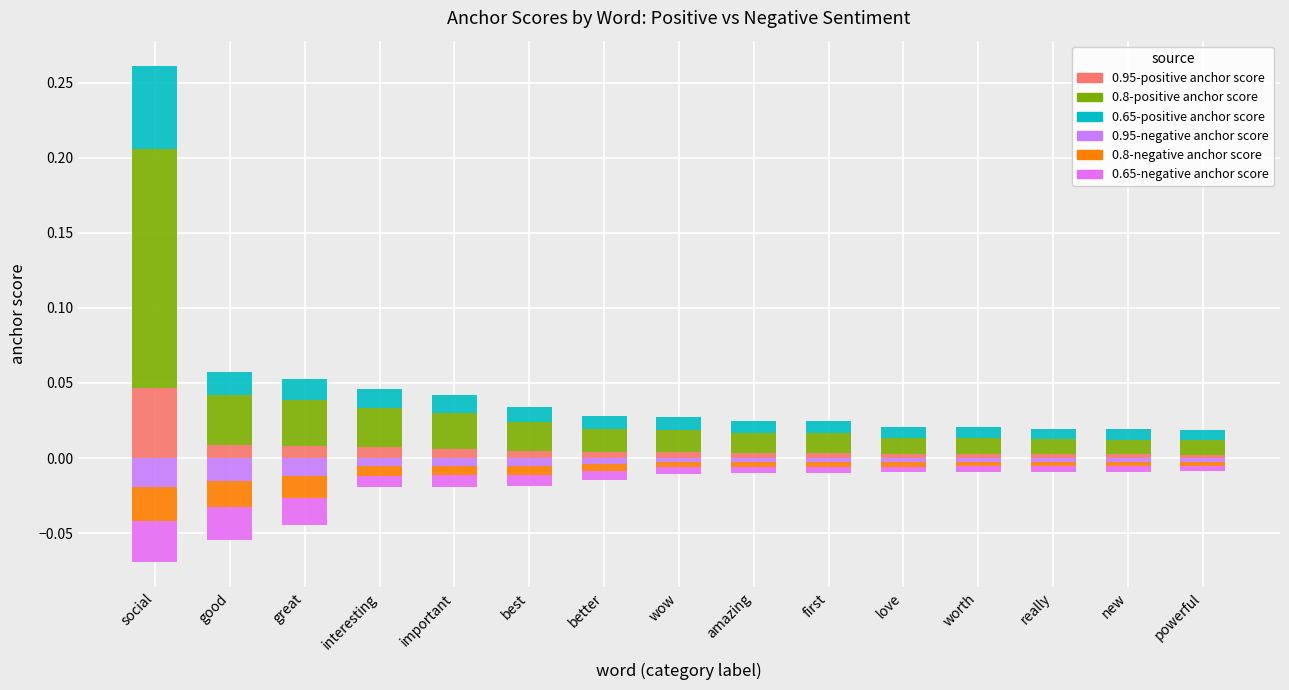

What are all the series names shown in the legend?

0.95-positive anchor score, 0.8-positive anchor score, 0.65-positive anchor score, 0.95-negative anchor score, 0.8-negative anchor score, 0.65-negative anchor score